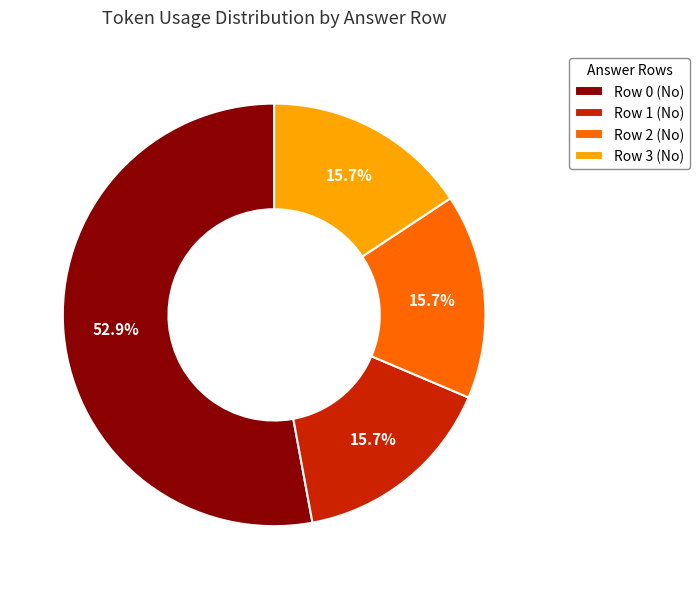

What percentage is the Row 0 (No) slice, to the nearest percent?

53%